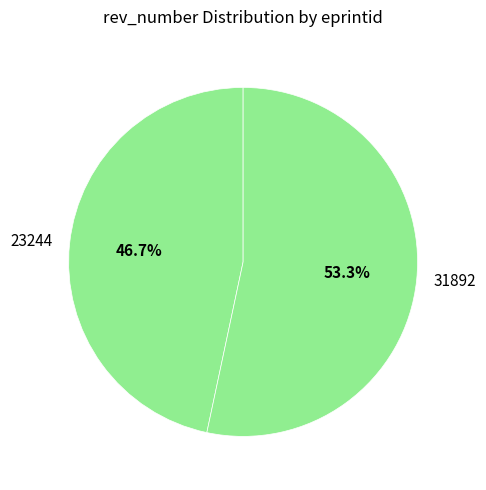

What percentage is the 23244 slice, to the nearest percent?

47%